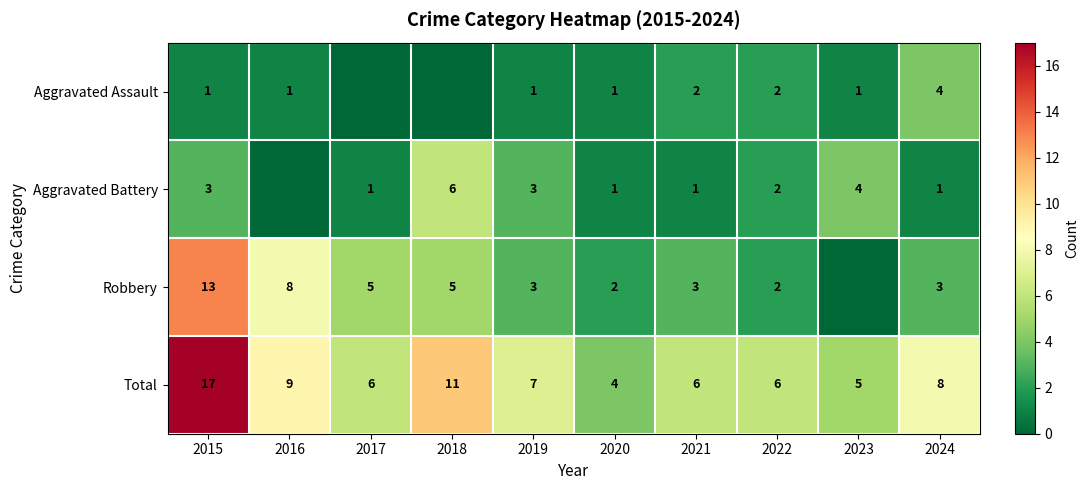

Count the number of data series in this chart.

4